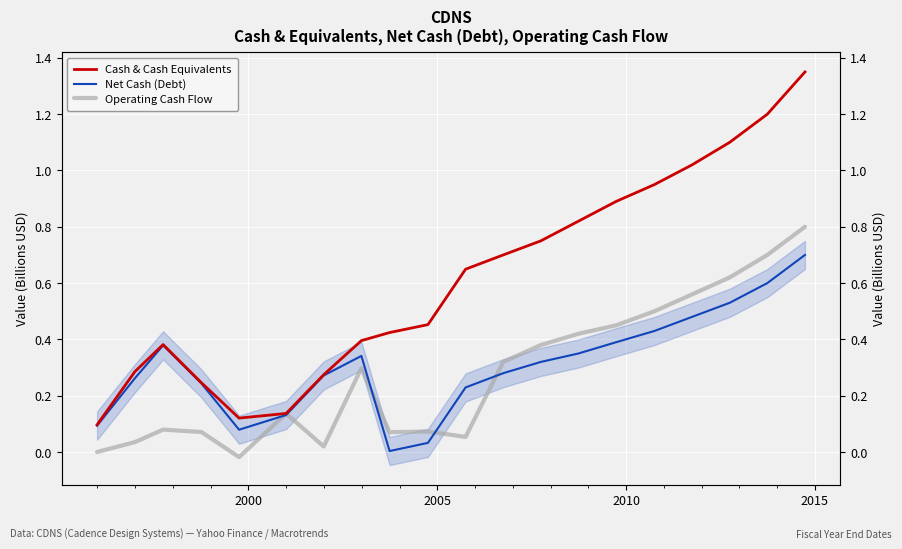

At how many categories does at least one series exceed 0?

20